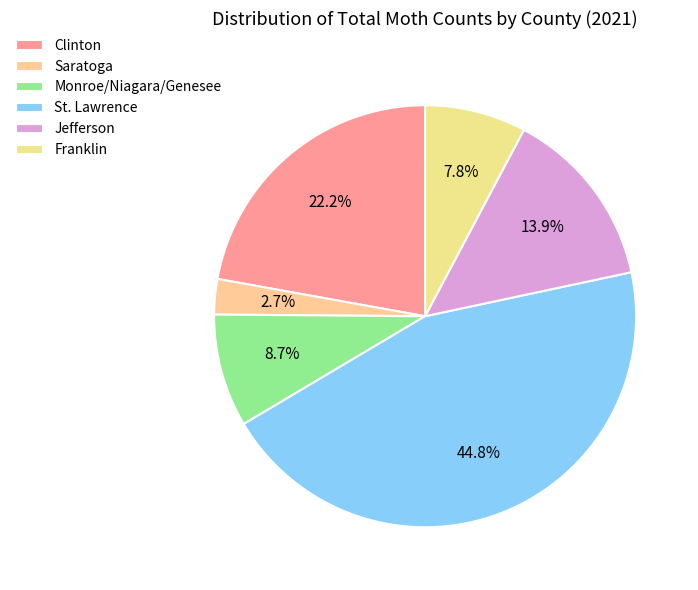

How many segments does this pie chart have?

6